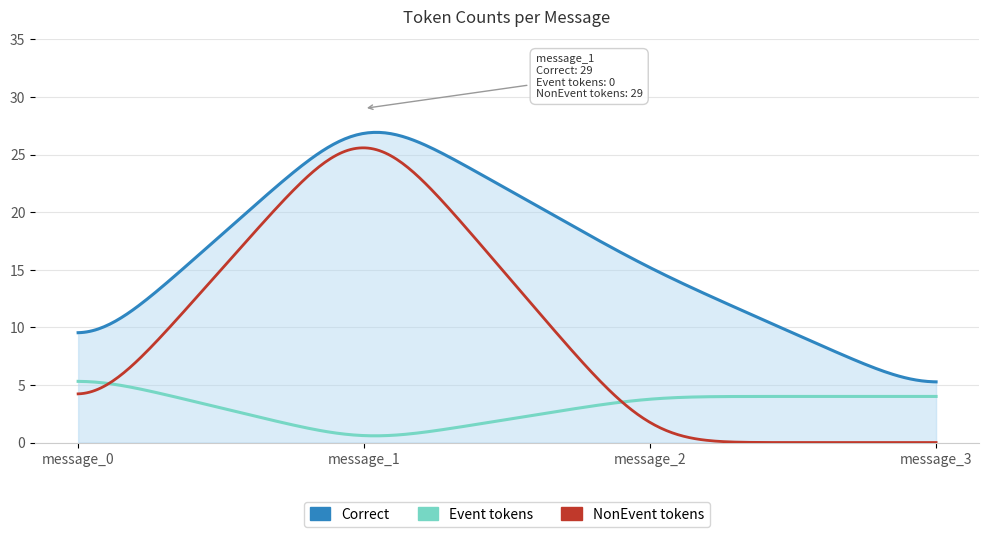

Does the chart have visible grid lines?

Yes